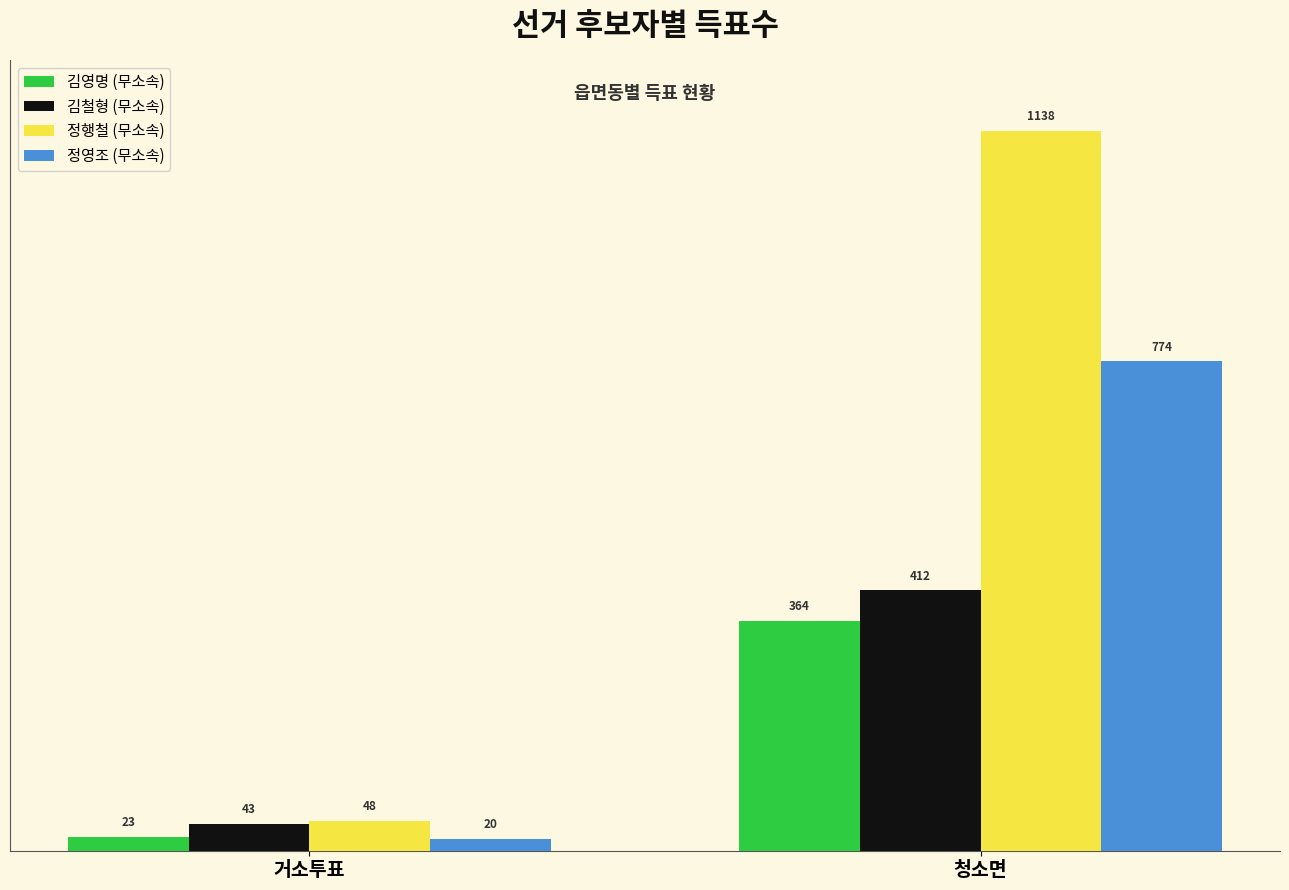

What is the difference between the highest and lowest values at 거소투표?

28